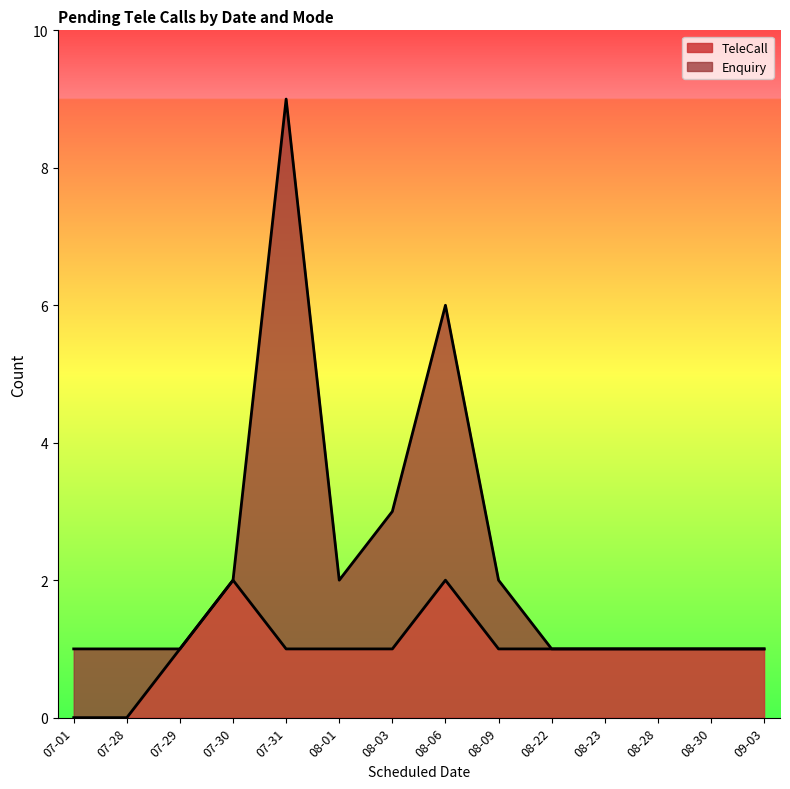

Reading left to right, list all the values displayed in this chart.

0	0	1	2	1	1	1	2	1	1	1	1	1	1